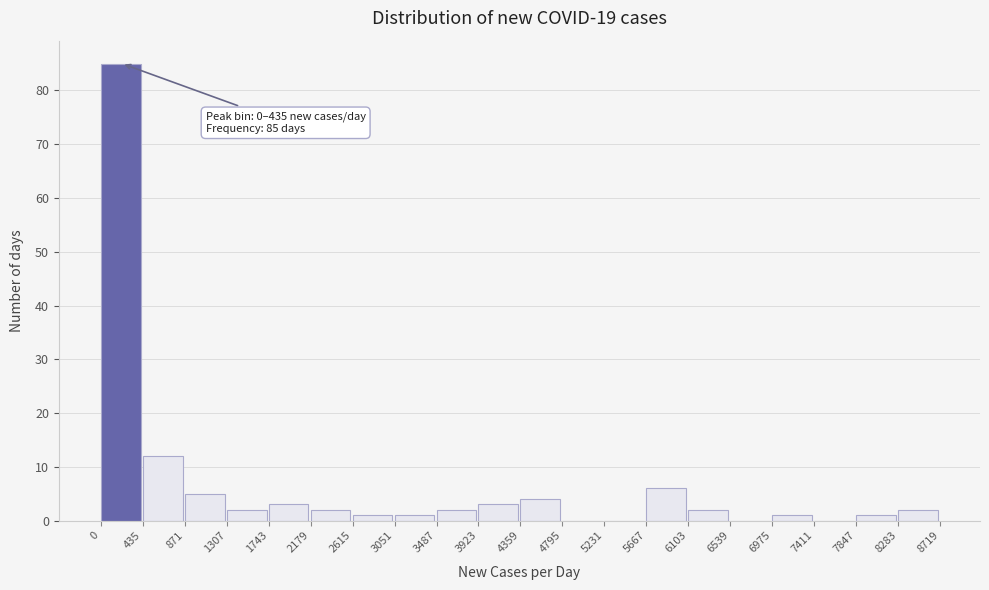

Which range on the x-axis has the tallest bar?

0 to 435